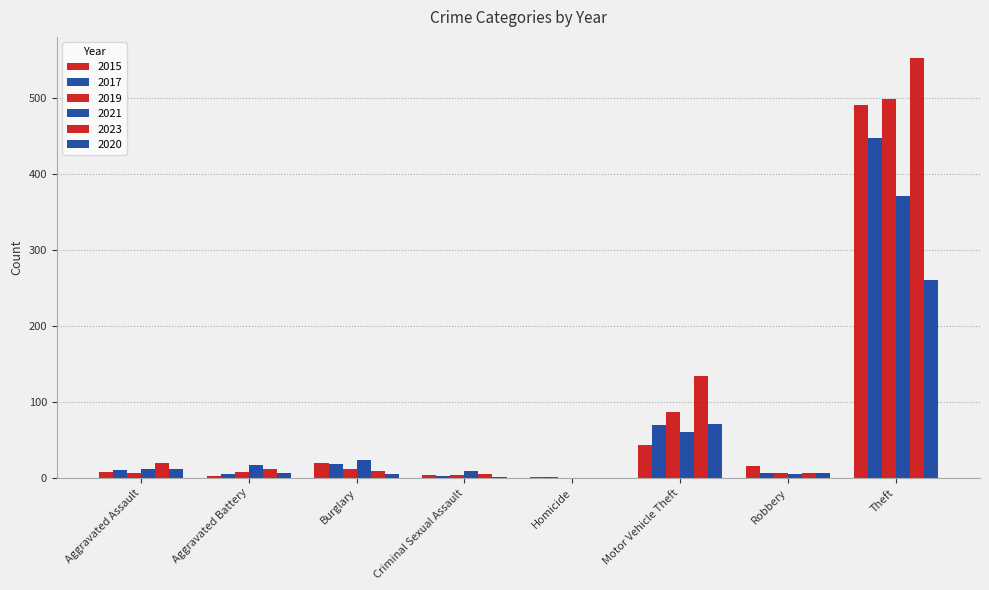

What is the difference between the 2021 values at Robbery and Theft?

366